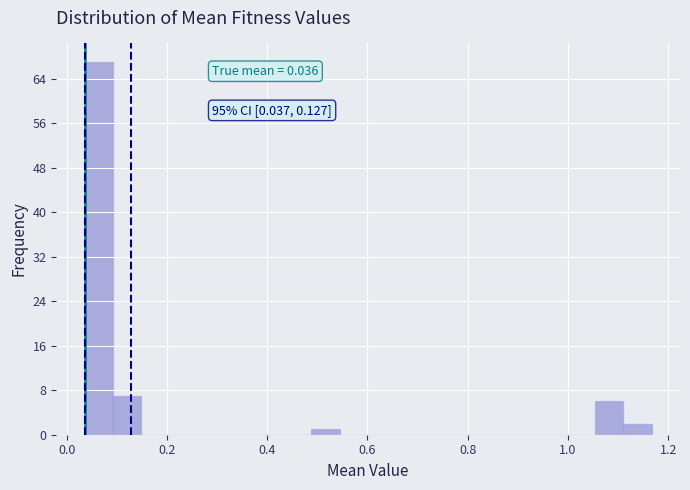

Around what value on the x-axis is the tallest bar? Give the approximate position of its centre, as read against the axis.

0.06